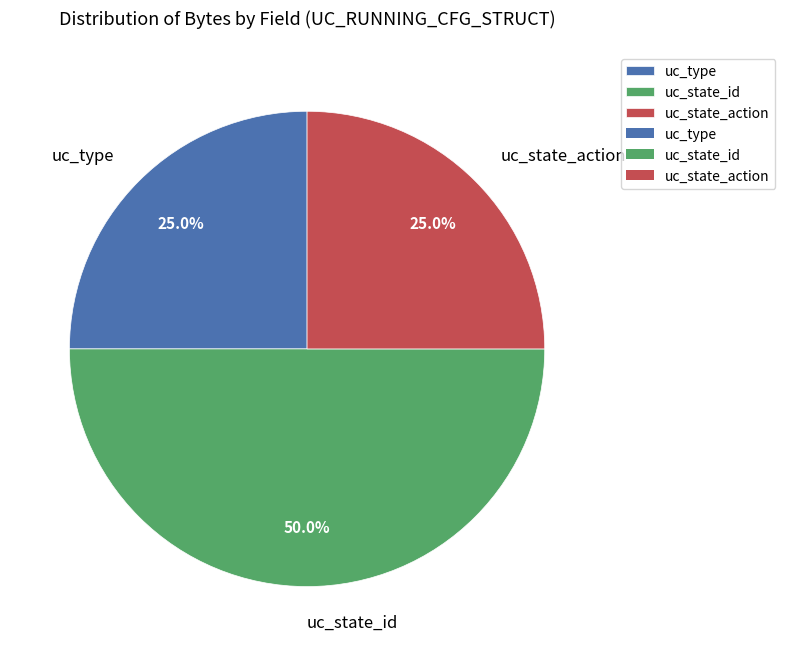

To the nearest percent, what is the difference between the uc_state_id and uc_state_action slice percentages?

25%